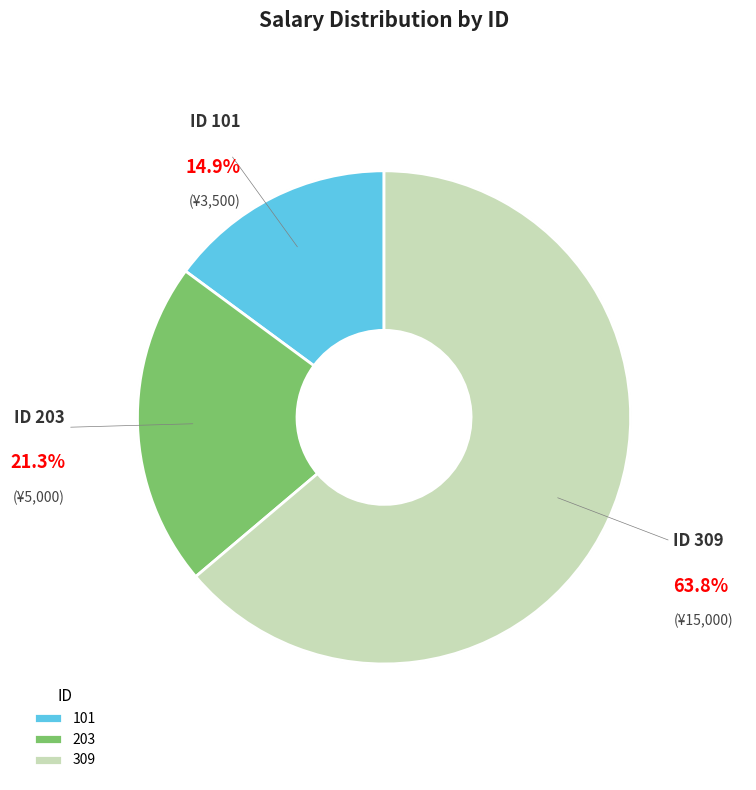

To the nearest percent, what is the difference between the 203 and 309 slice percentages?

43%